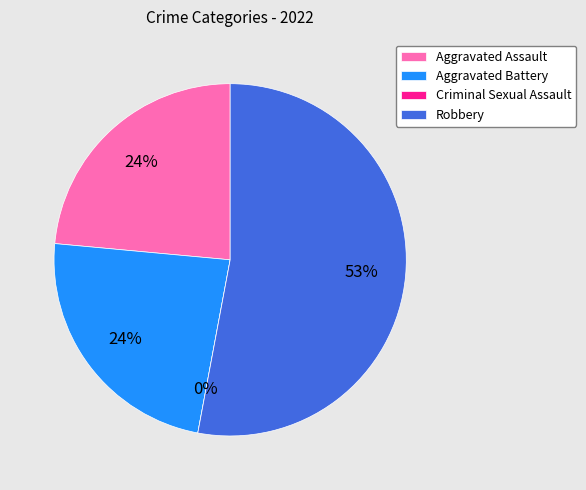

What is the change in value from Aggravated Battery to Criminal Sexual Assault?

-4